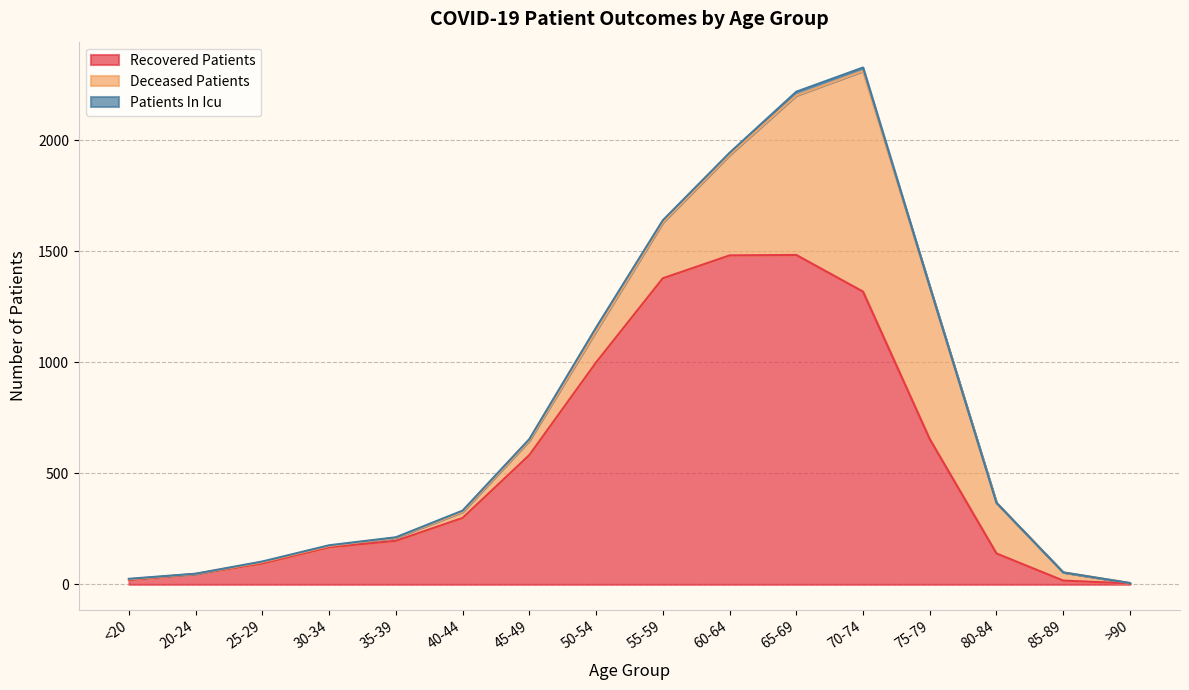

List the series in order of their overall mean, lowest first.

patients_in_icu, deceased_patients, recovered_patients